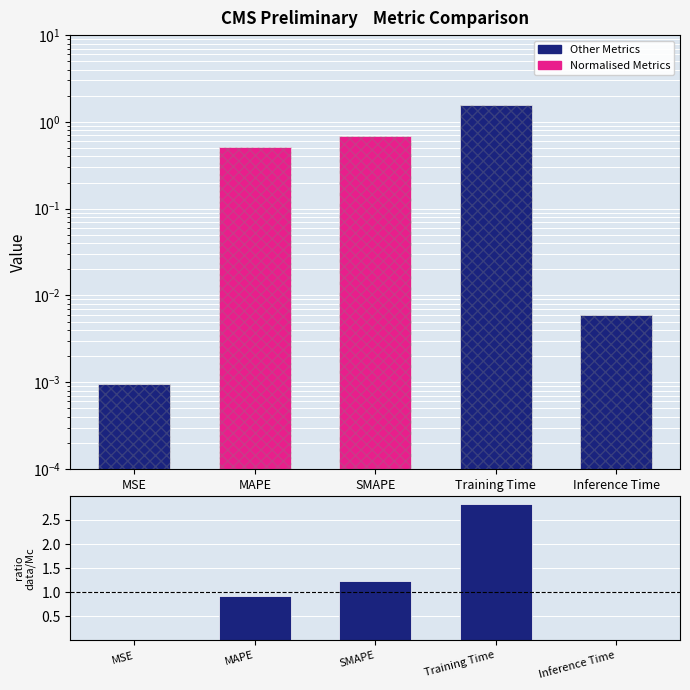

What position from the left is Inference Time?

5